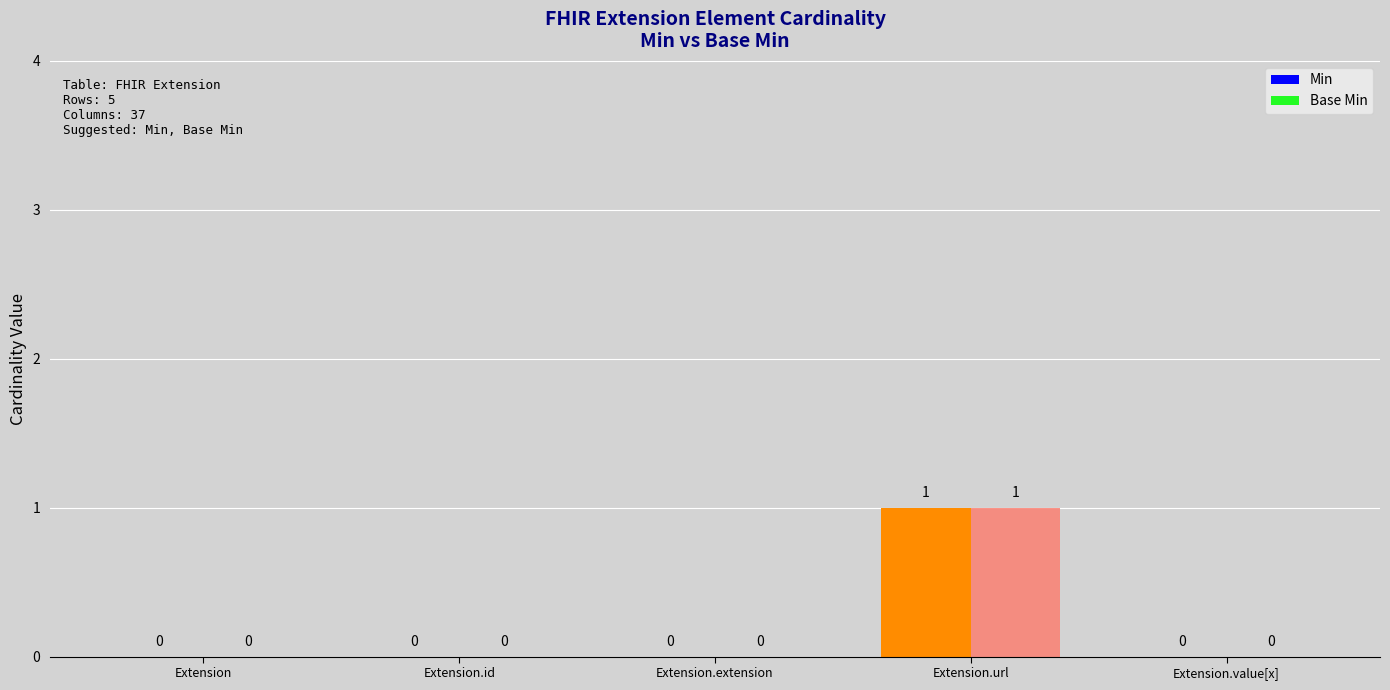

What is the difference between the maximum and minimum values in the Min series?

1